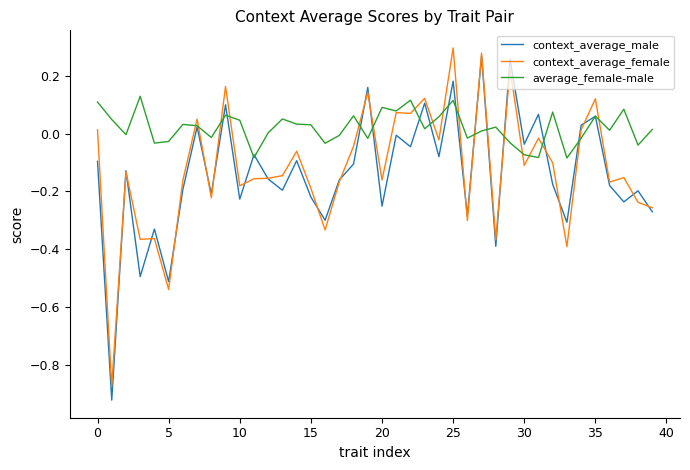

Which series has the largest range (max minus min)?

context_average_male